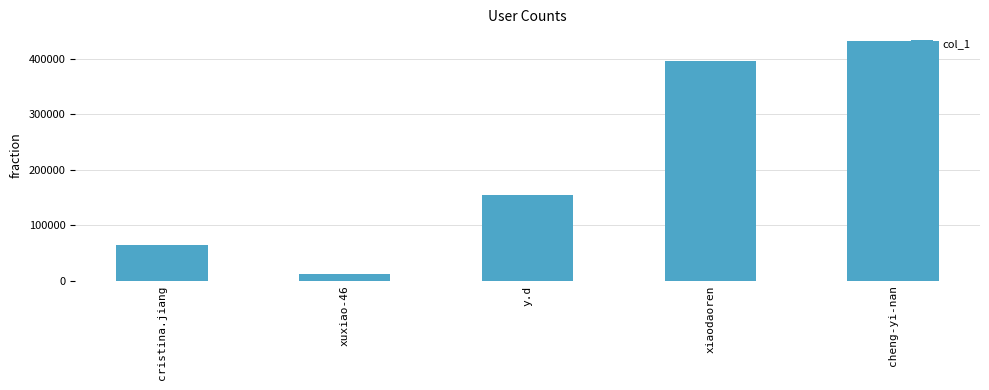

What is the value of the 5th bar from the left?

431659